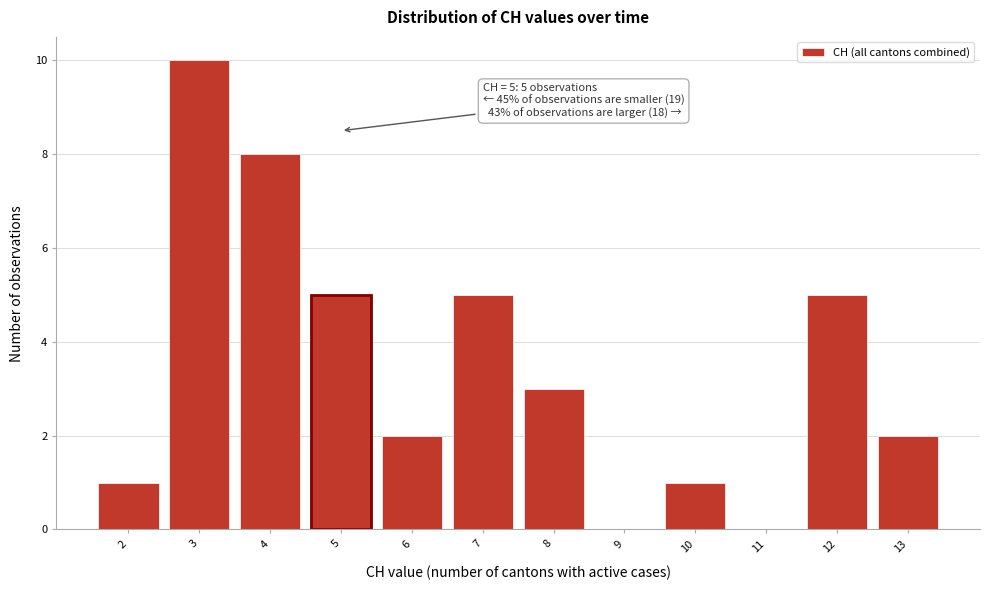

Over which range of the x-axis is the bar tallest?

2.5 to 3.5